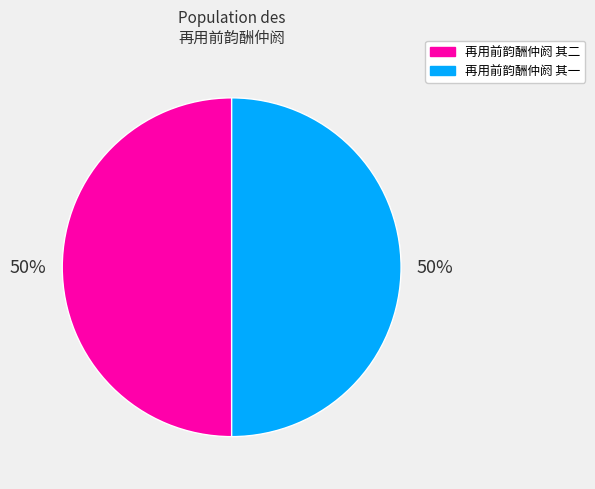

To the nearest percent, what portion does 再用前韵酬仲阏 其一 represent?

50%